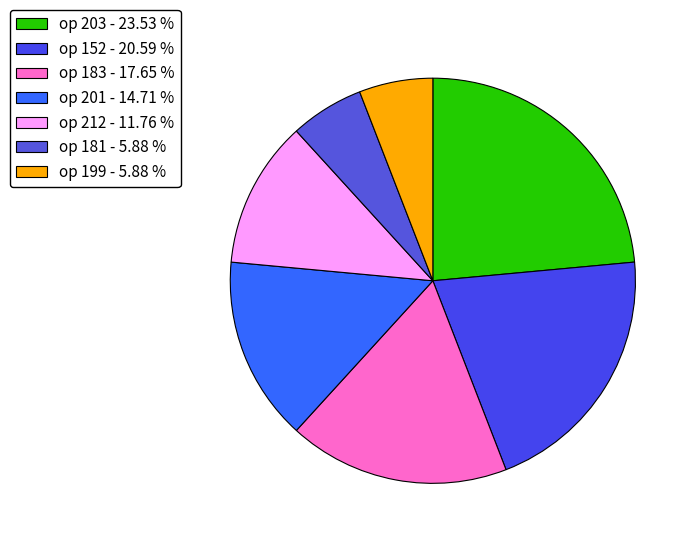

How many slices are in this pie chart?

7